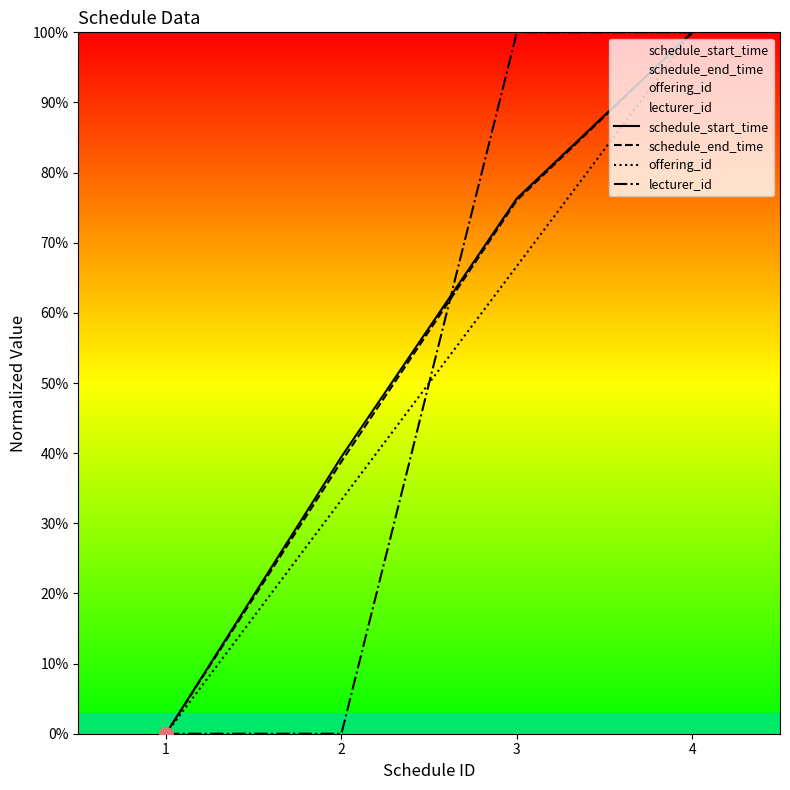

Count the number of categories in the chart.

4